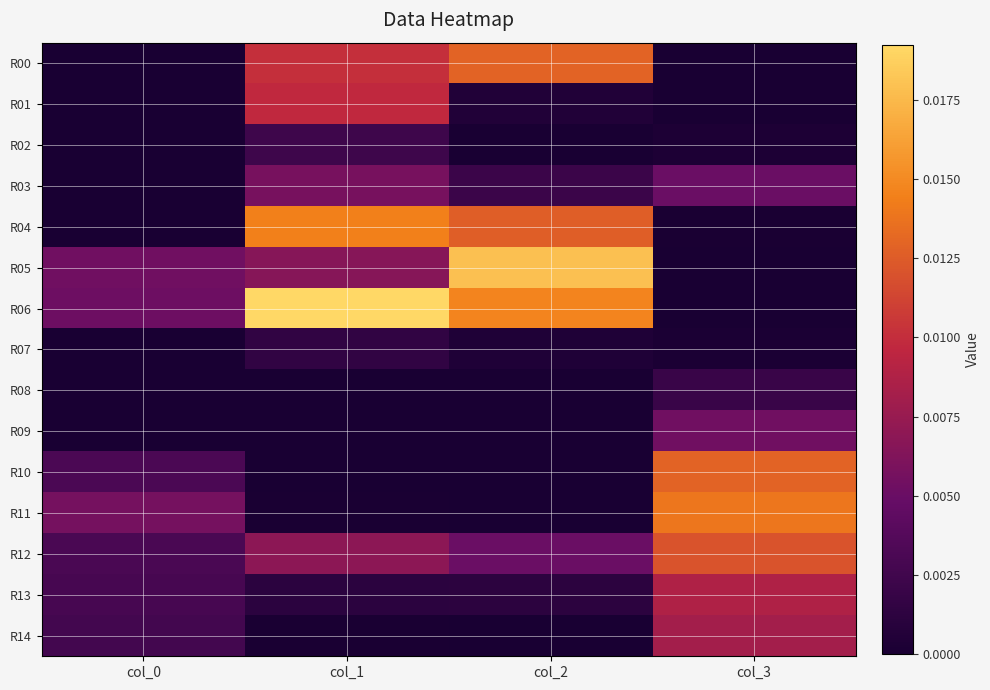

How many data points does each series have?

4